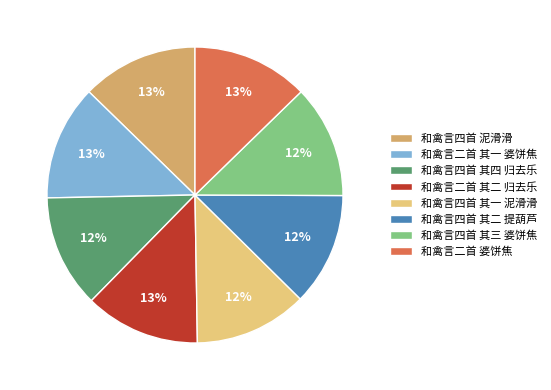

How many slices are in this pie chart?

8